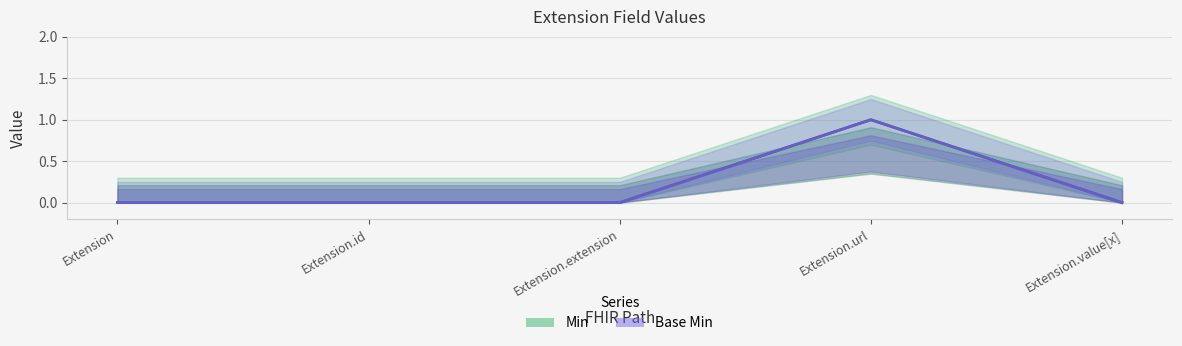

List the labels in order of Min value, smallest first.

Extension, Extension.id, Extension.extension, Extension.value[x], Extension.url